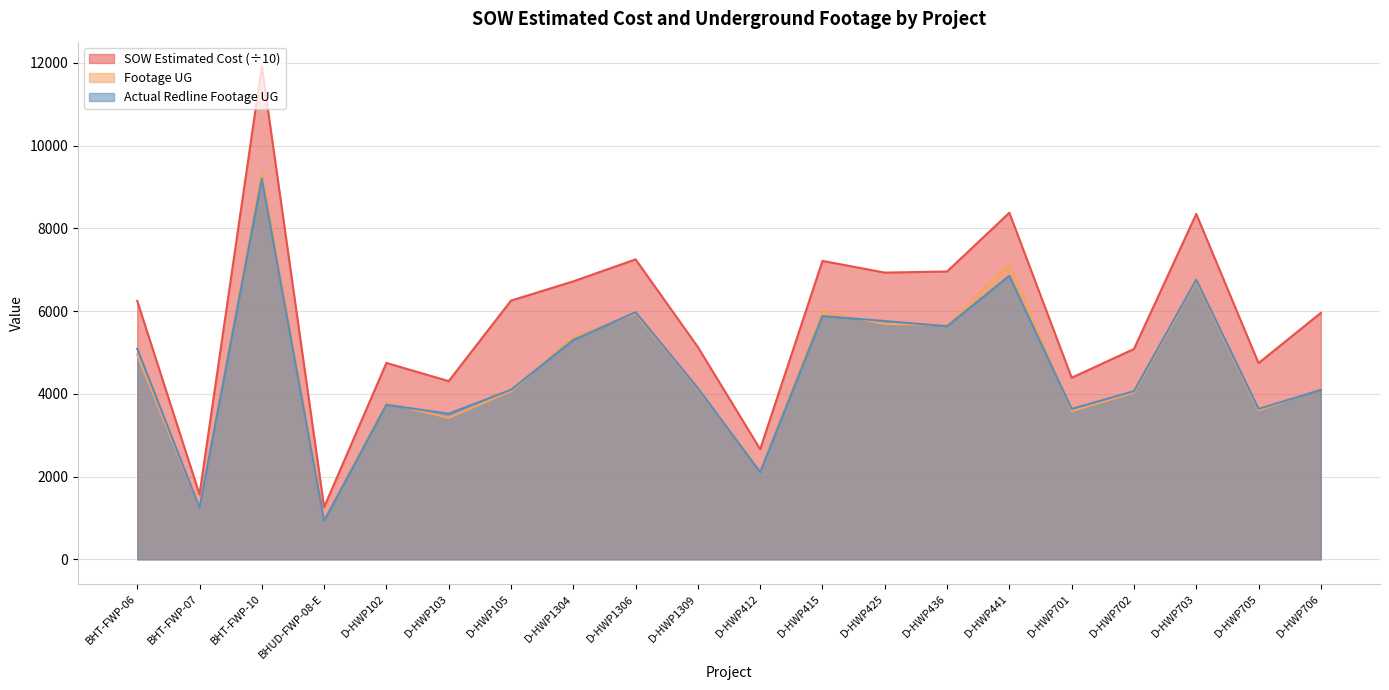

Which category has the highest value across all series?

BHT-FWP-10